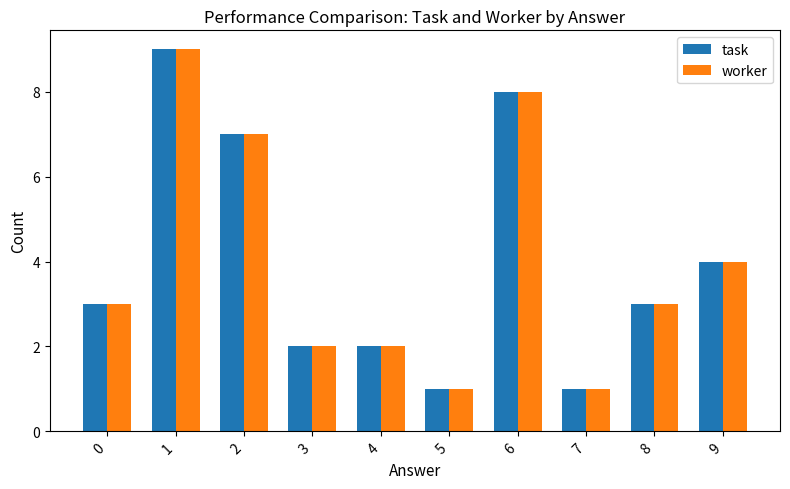

At which category is the sum across all series the highest?

1